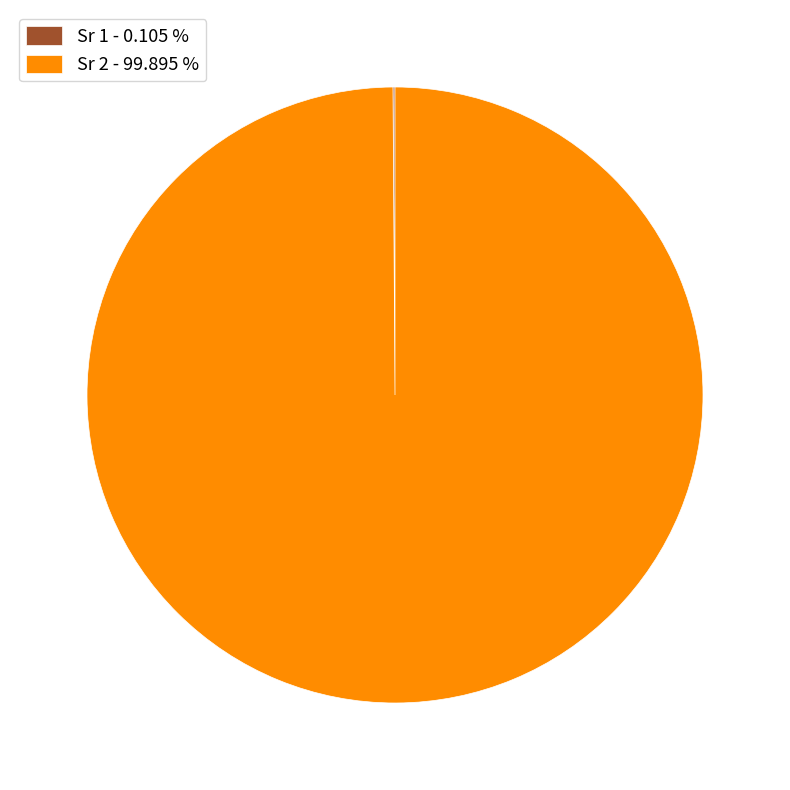

Is there a majority slice in this chart?

Yes